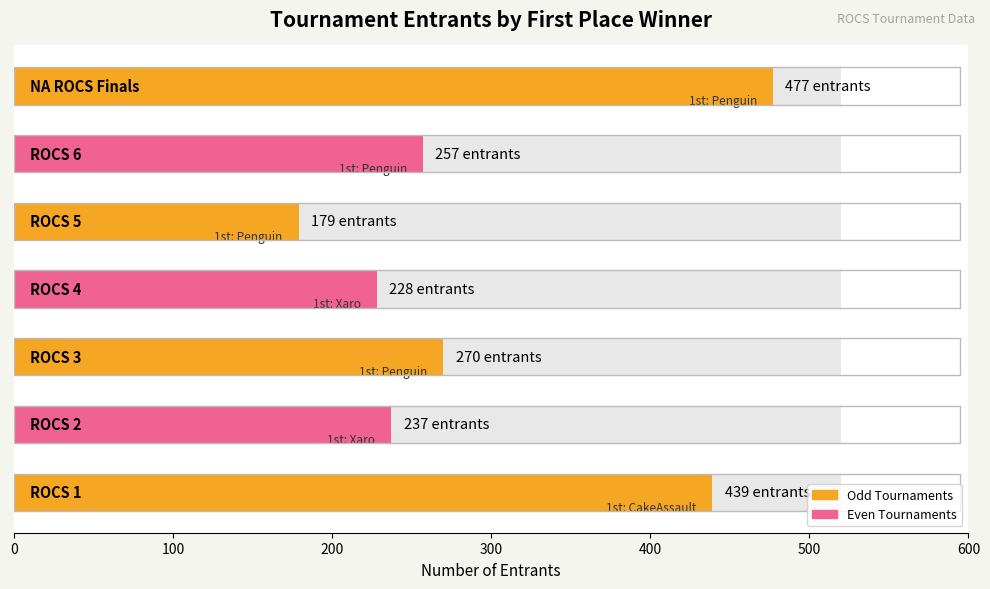

The chart shows a value of 842 at 600. True or false?

False